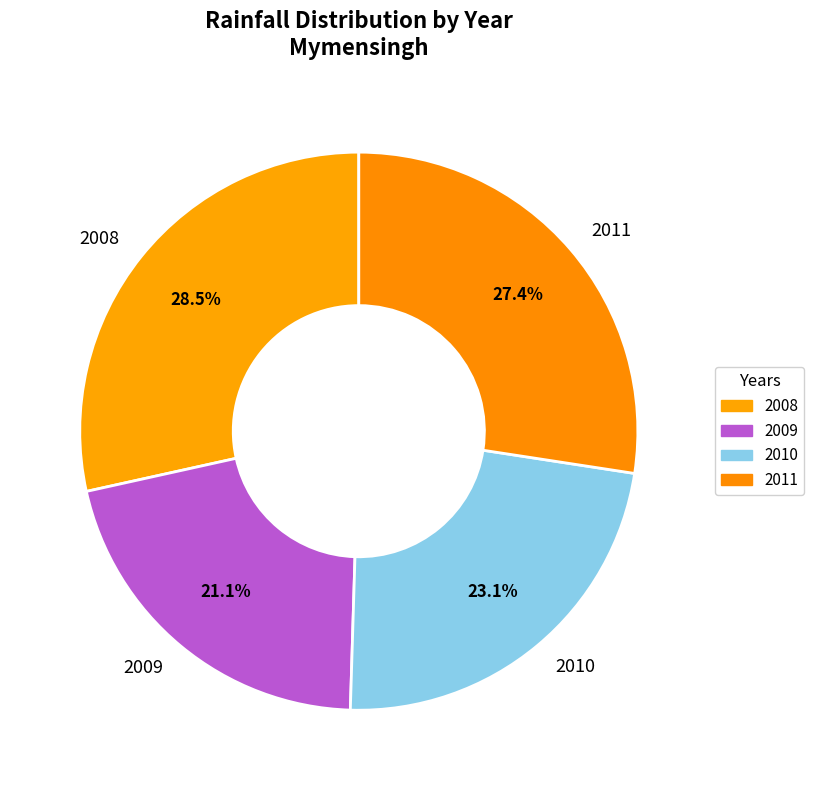

Is the sum of 2011 and 2009 greater than half?

No